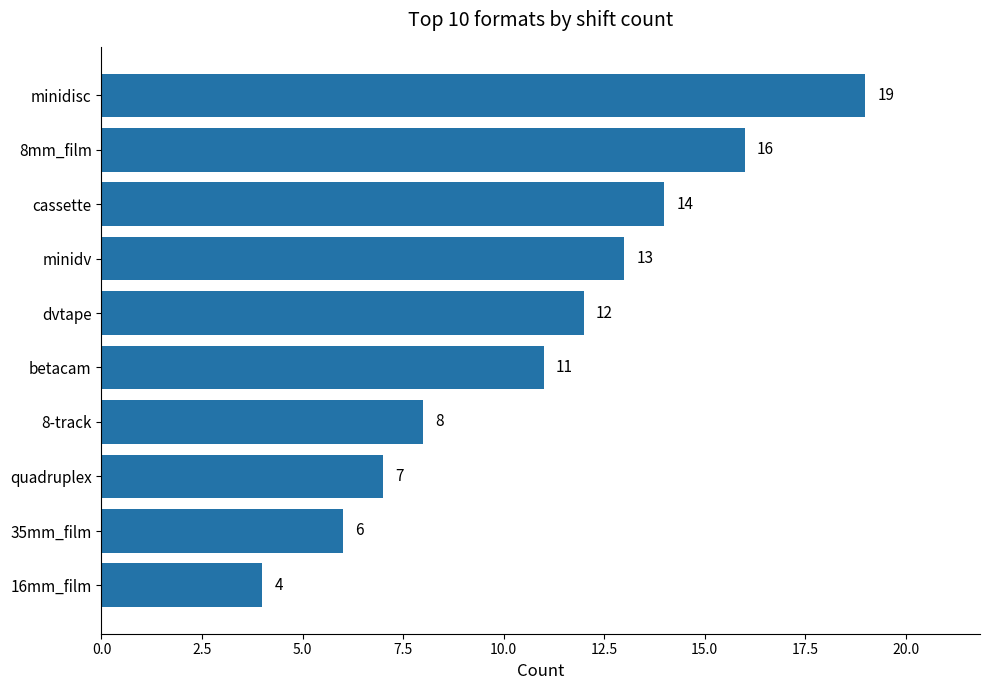

What value does the data have at 16mm_film, to the nearest 5?

5